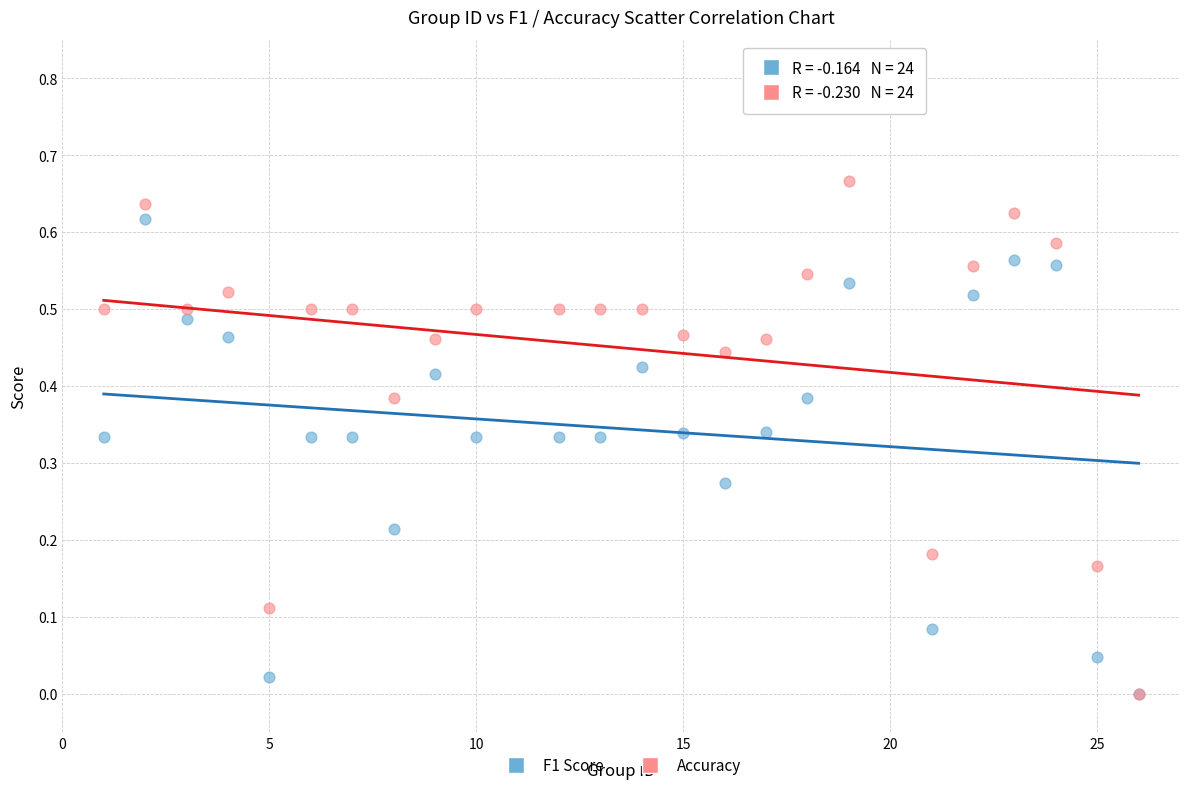

Which series has the widest spread of Y values?

Accuracy